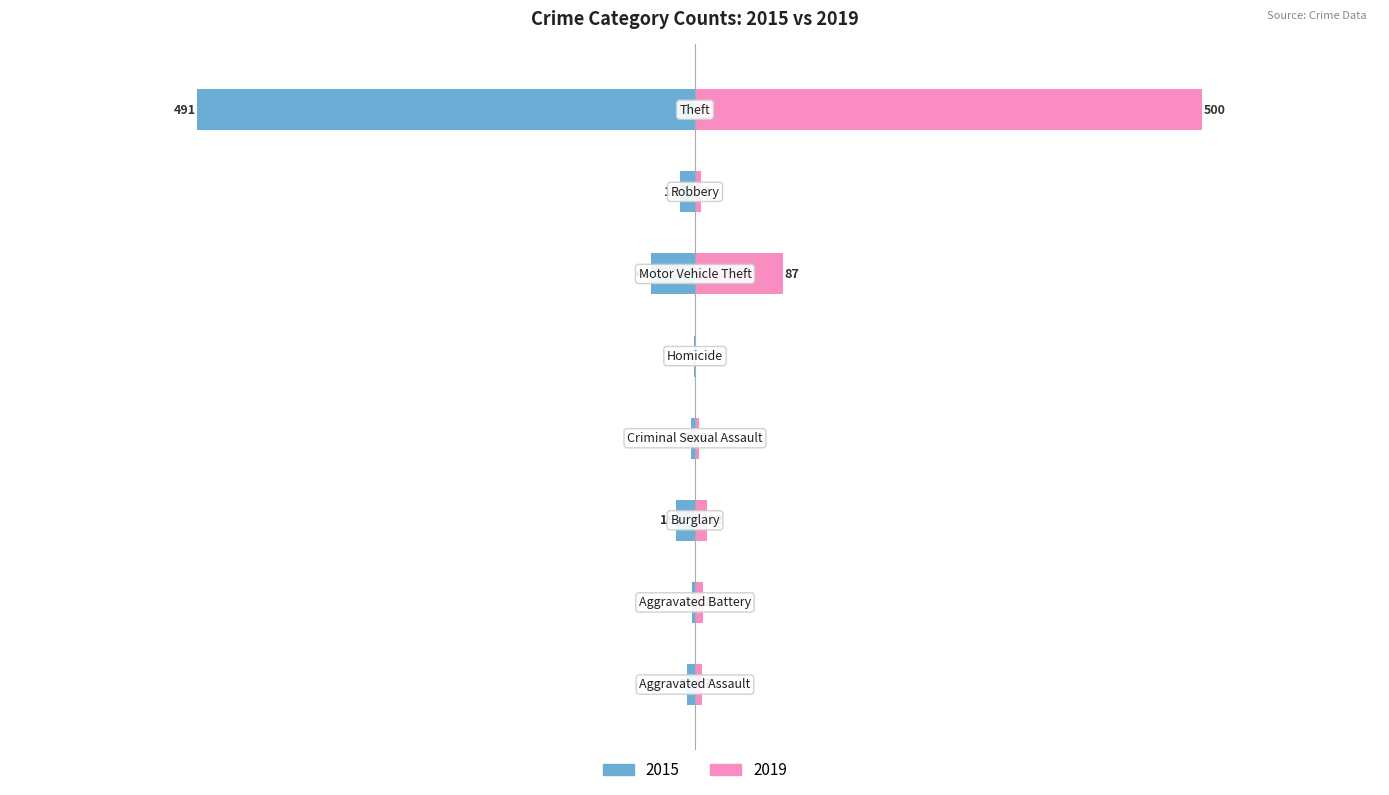

Is the value of 2019 at Theft greater than the value of 2015 at Burglary?

Yes